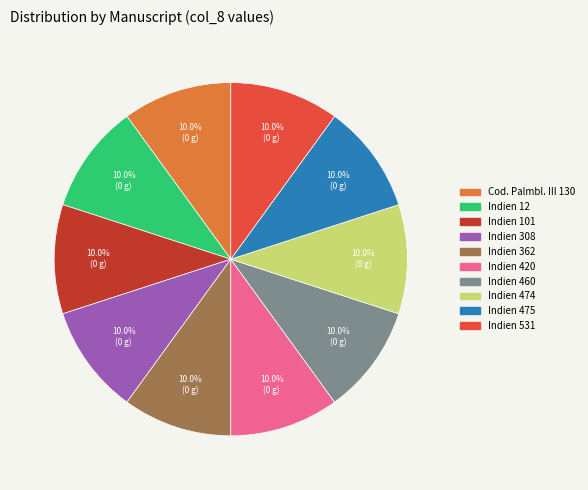

To the nearest percent, what is the average slice percentage?

10%